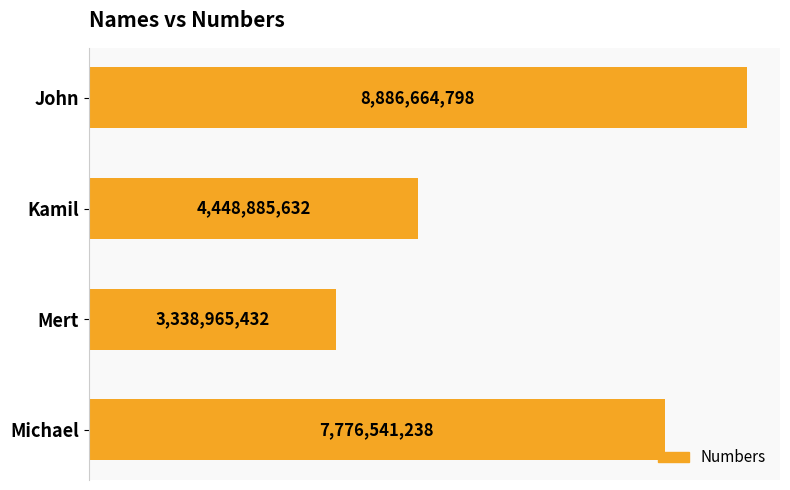

Count the number of categories in the chart.

4